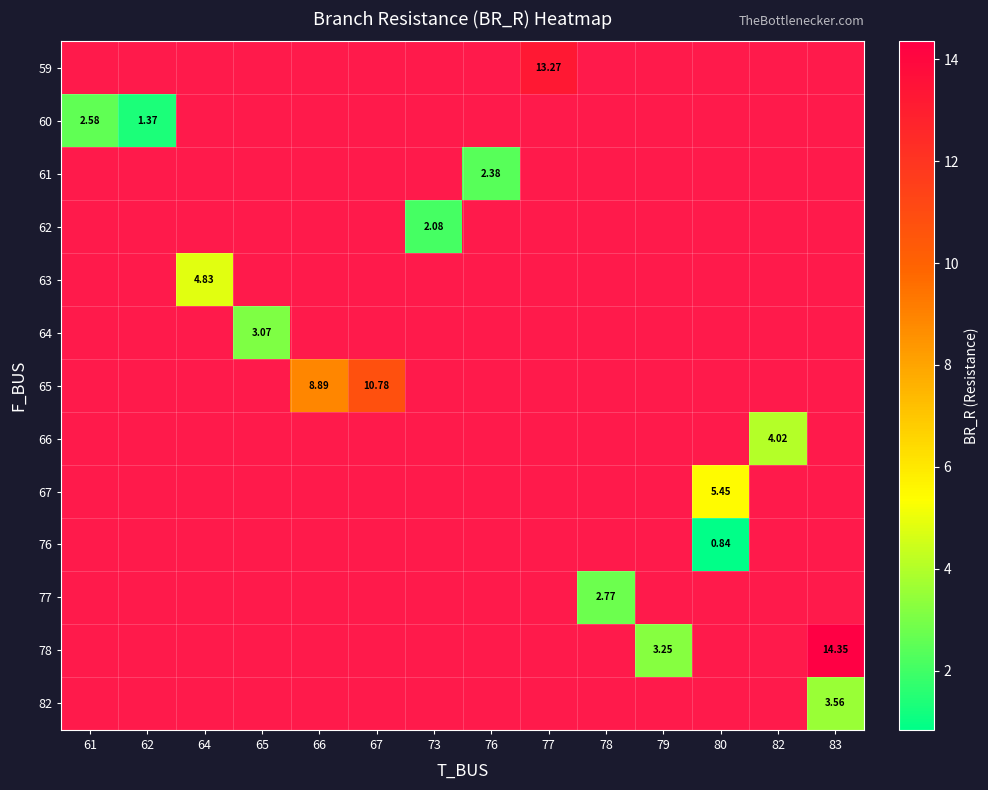

Which label corresponds to the smallest value in the chart?

80